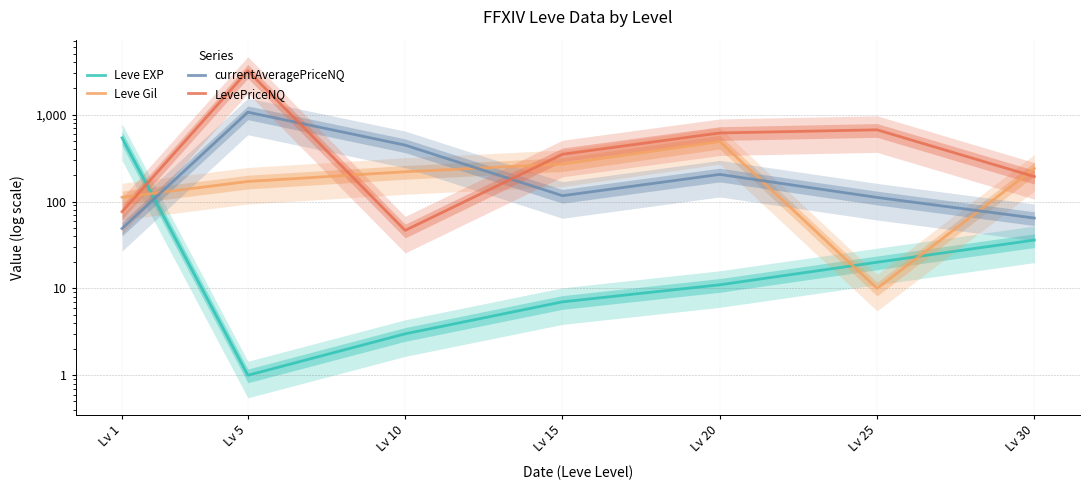

What is the difference between the second highest and minimum values in the LevePriceNQ series?

622.1